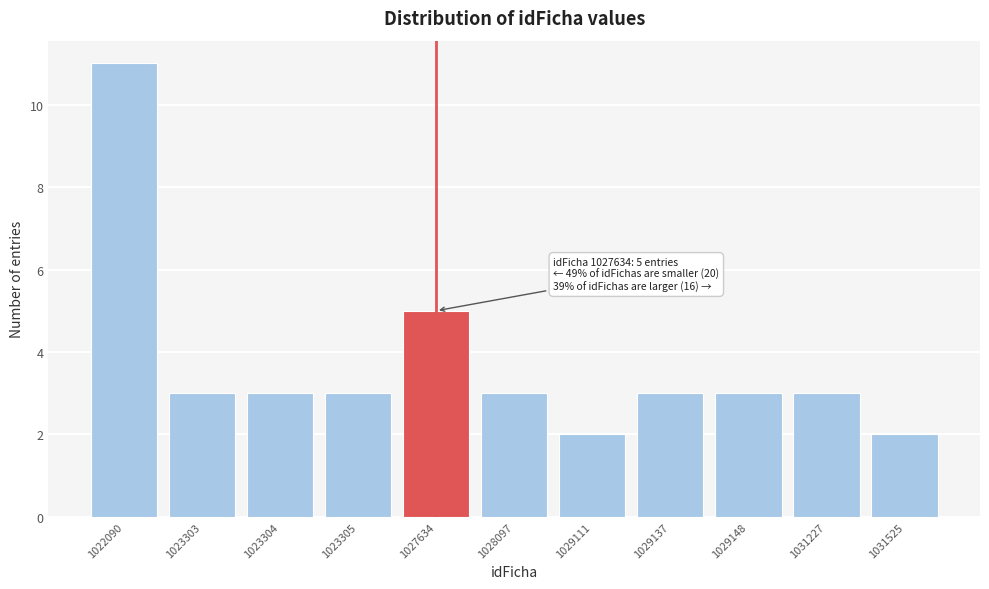

Reading left to right, what are all the values shown in this chart?

1022090=11	1023303=3	1023304=3	1023305=3	1027634=5	1028097=3	1029111=2	1029137=3	1029148=3	1031227=3	1031525=2